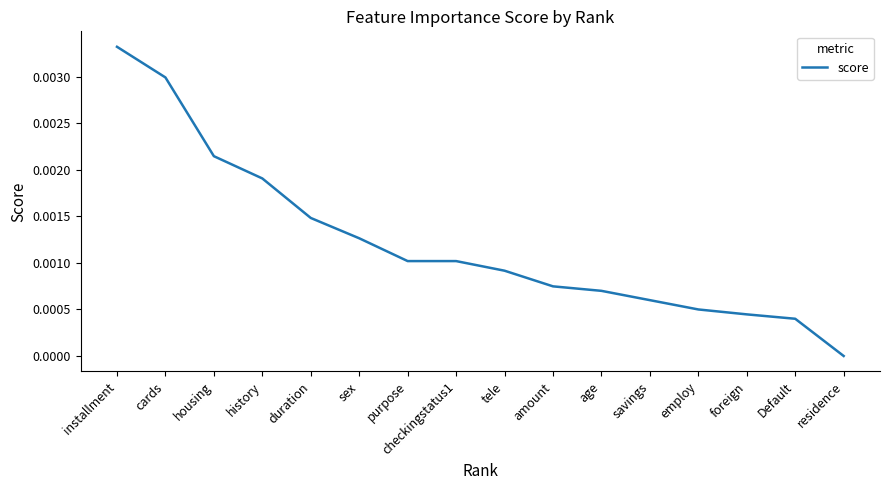

How many positive values are there?

15